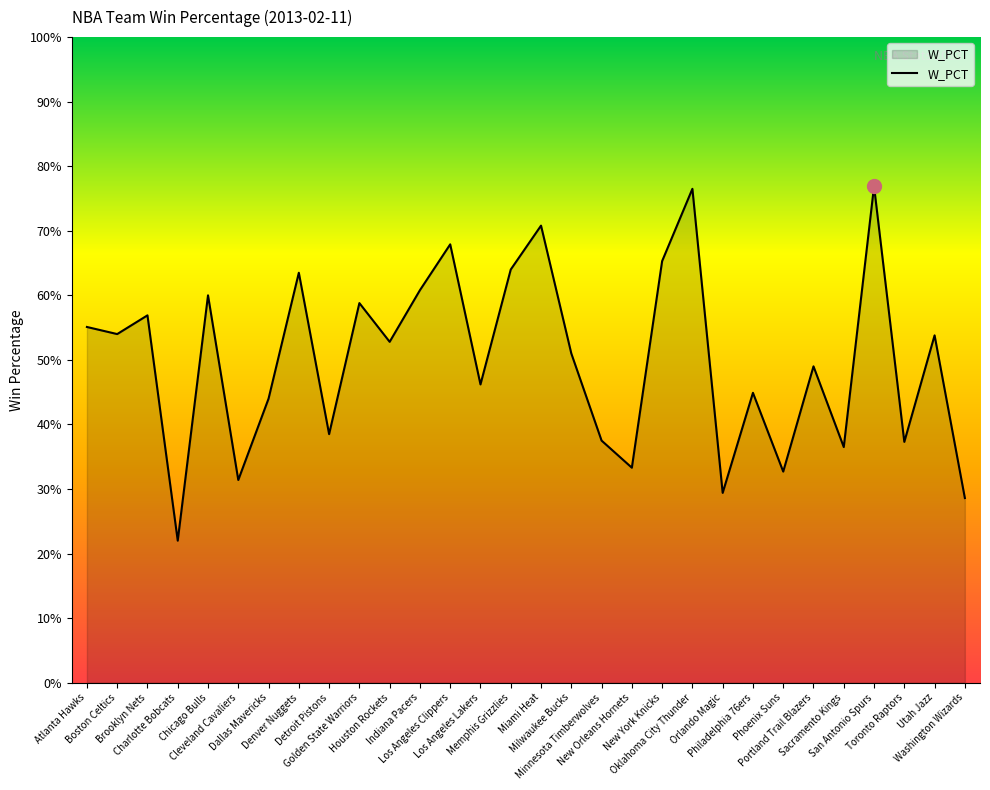

What is the difference between the maximum and second lowest values?

0.5